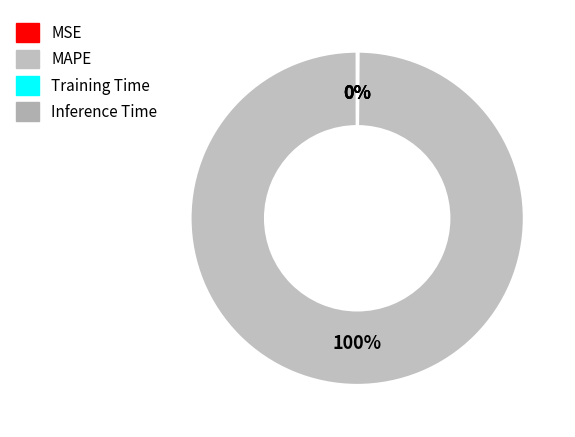

What is the change in value from MAPE to Training Time?

-9.4